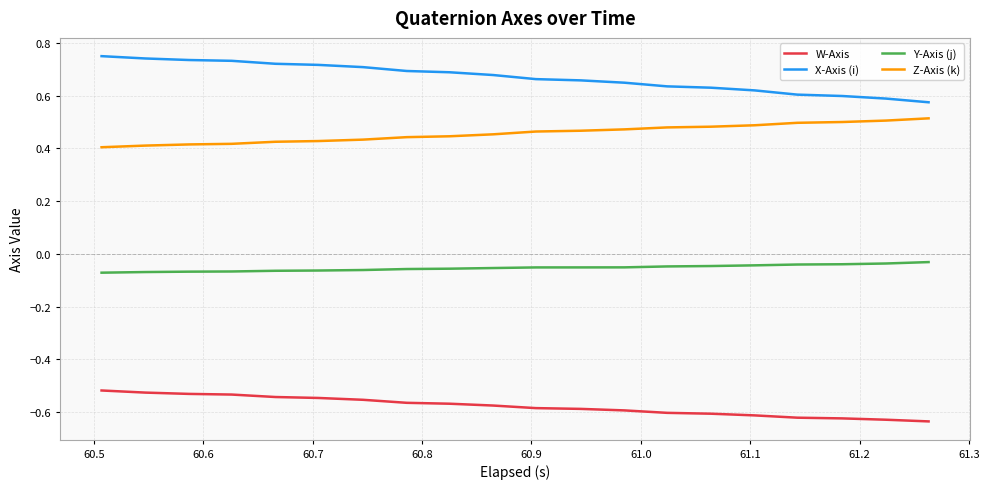

Which series has the largest total across all categories?

X-Axis (i)